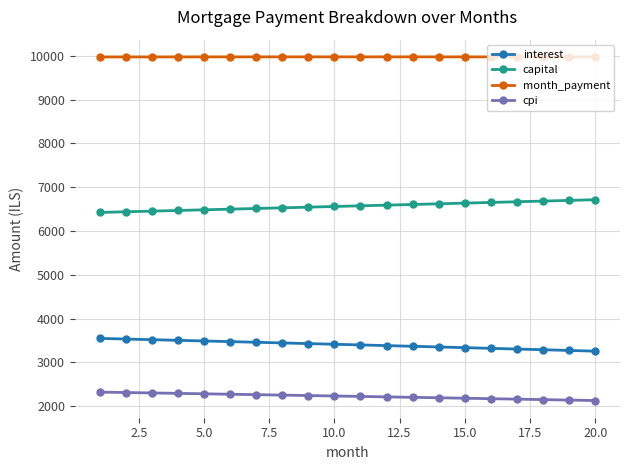

Which series has the largest total across all categories?

month_payment